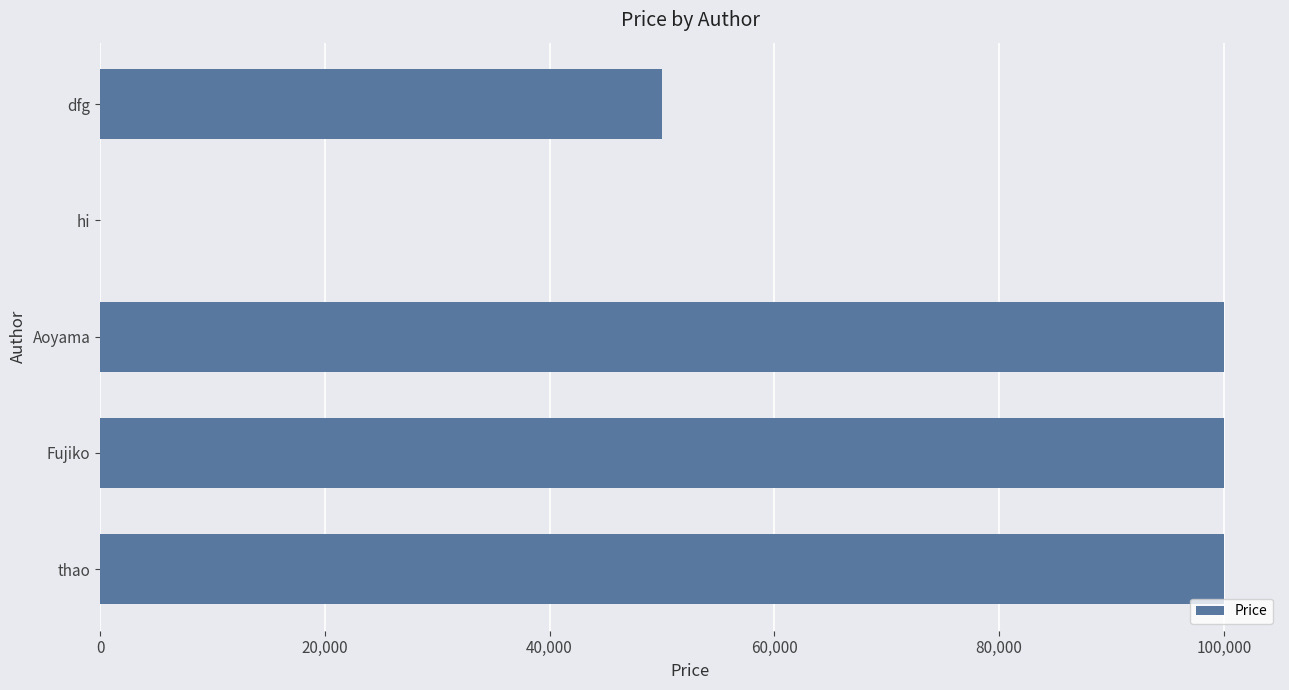

What is the maximum value shown in the chart?

100000